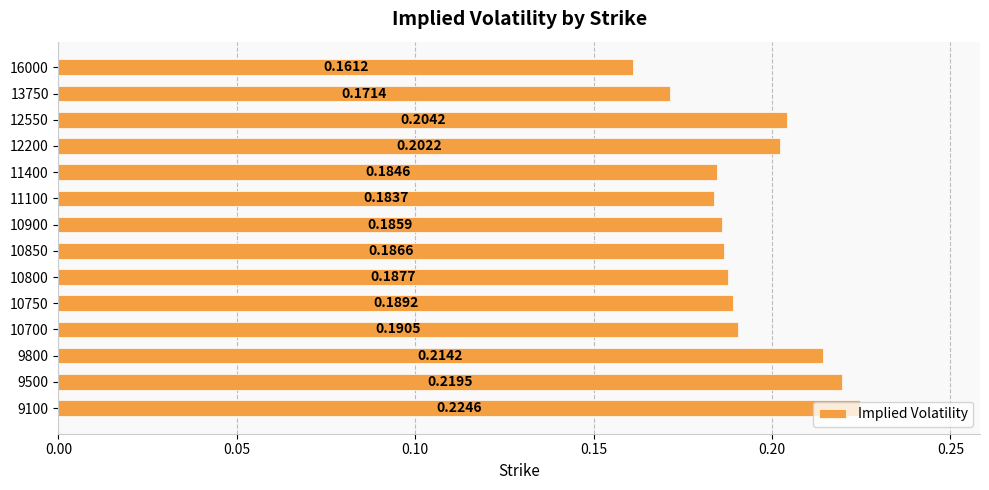

Between 9500 and 13750, which is larger?

9500